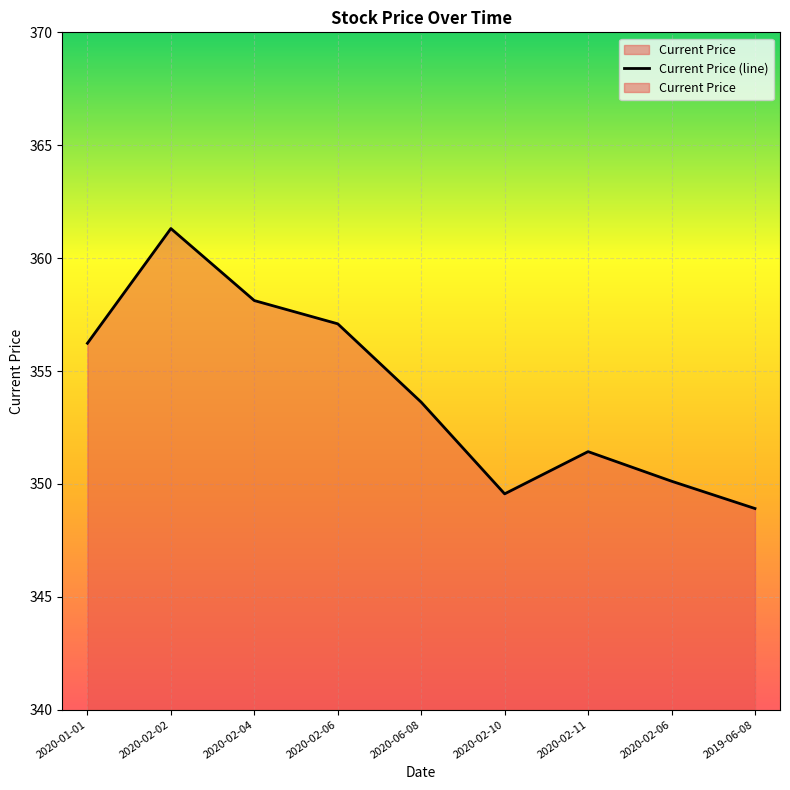

Between 2020-02-02 and 2020-02-11, which is larger?

2020-02-02